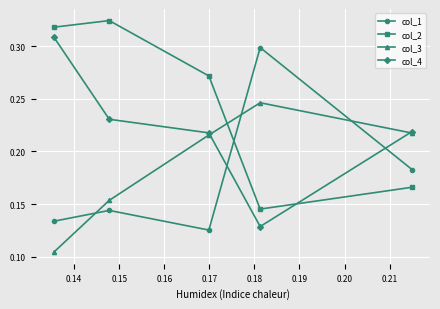

Count the col_3 values in the range 0 to 1.

5